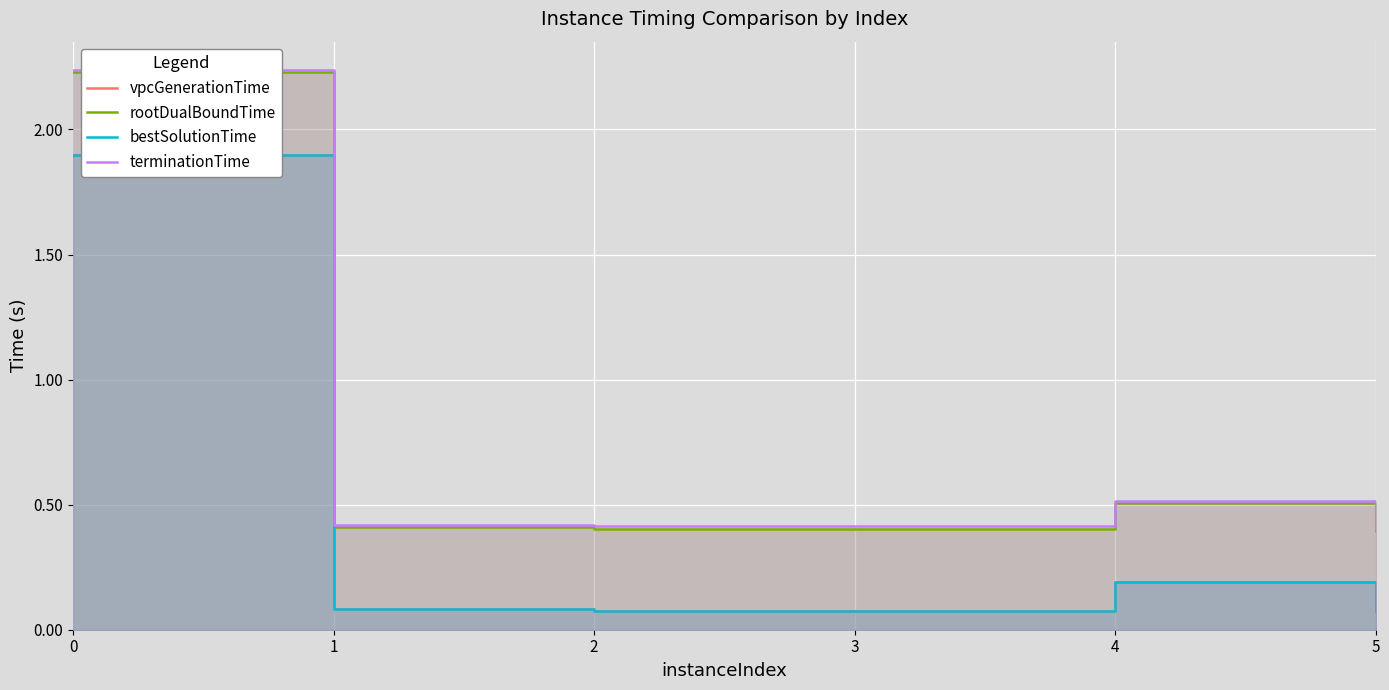

Rank the series by their maximum value, from lowest to highest.

vpcGenerationTime, bestSolutionTime, rootDualBoundTime, terminationTime